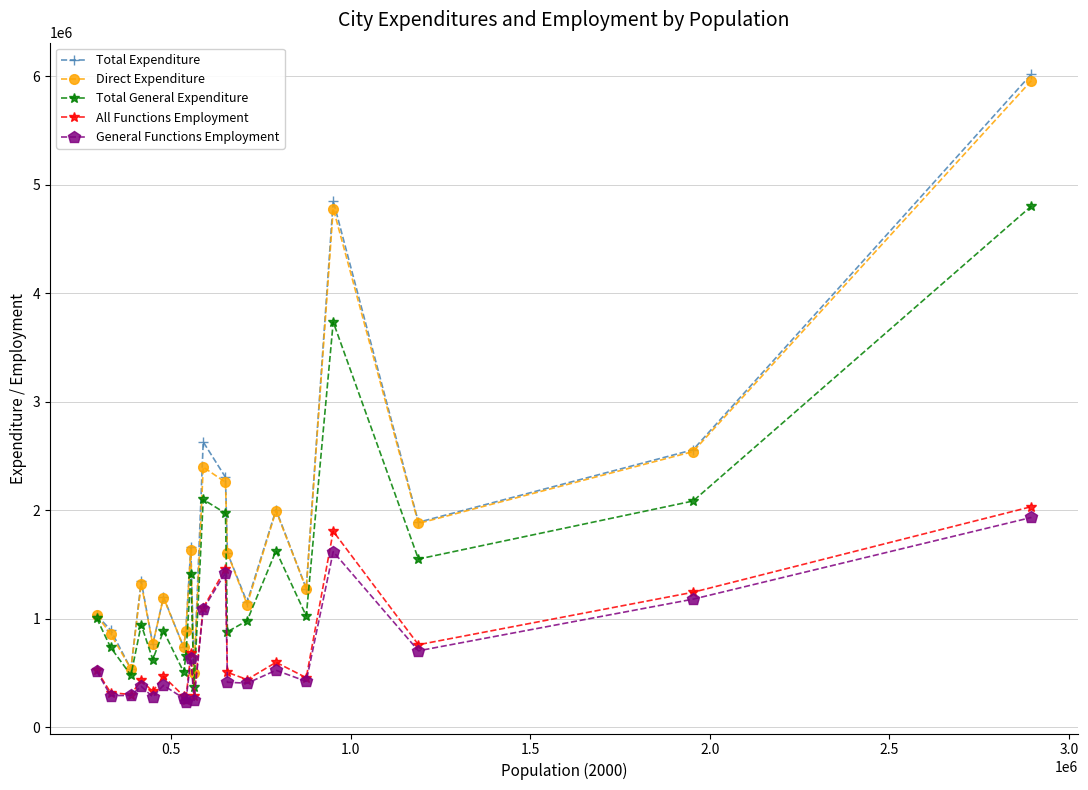

What is the maximum value shown in the chart?

6021880